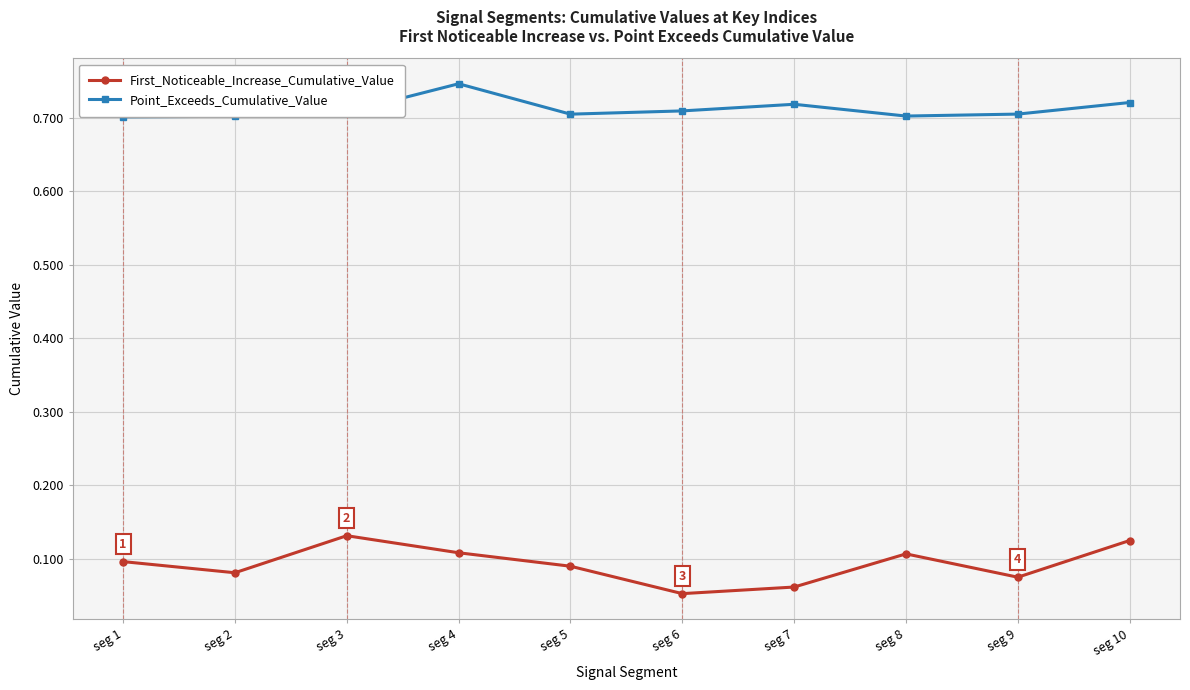

Which category has the highest value across all series?

seg 4